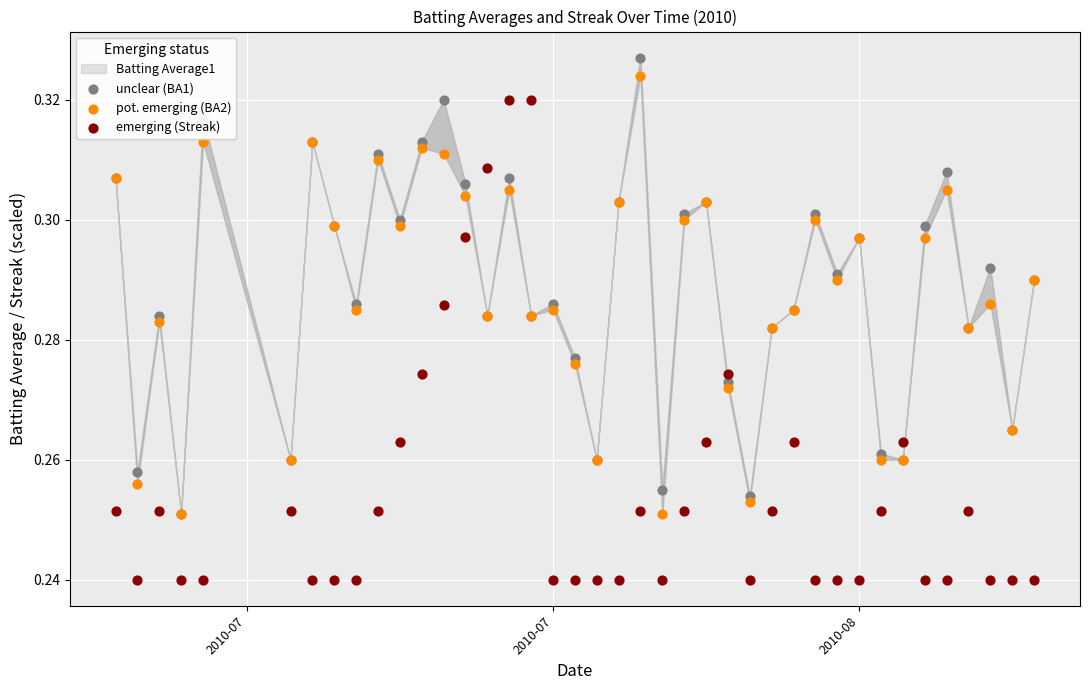

Which series reaches the minimum Y coordinate?

emerging (Streak)